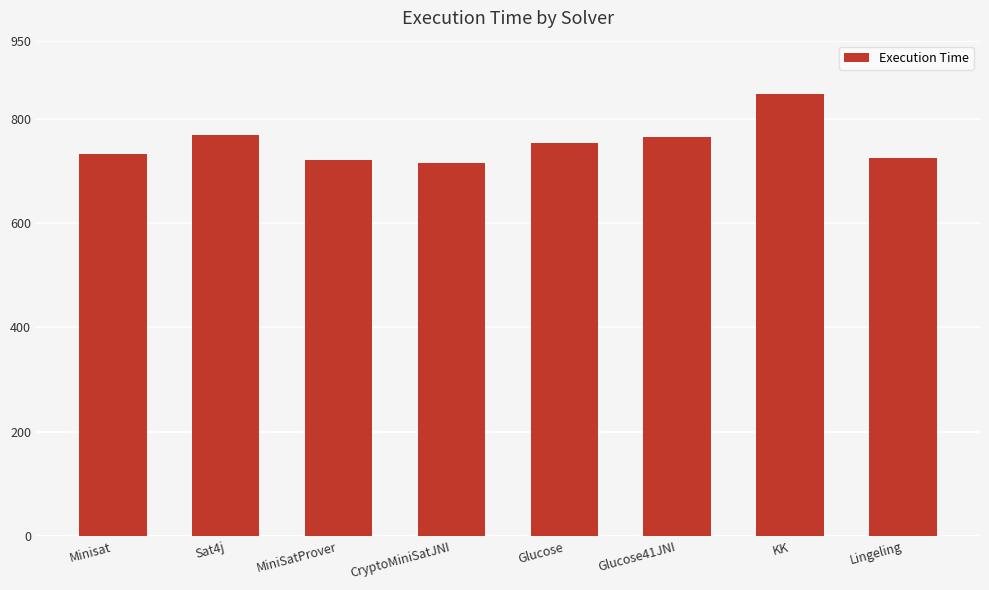

What is the minimum value shown in the chart?

716